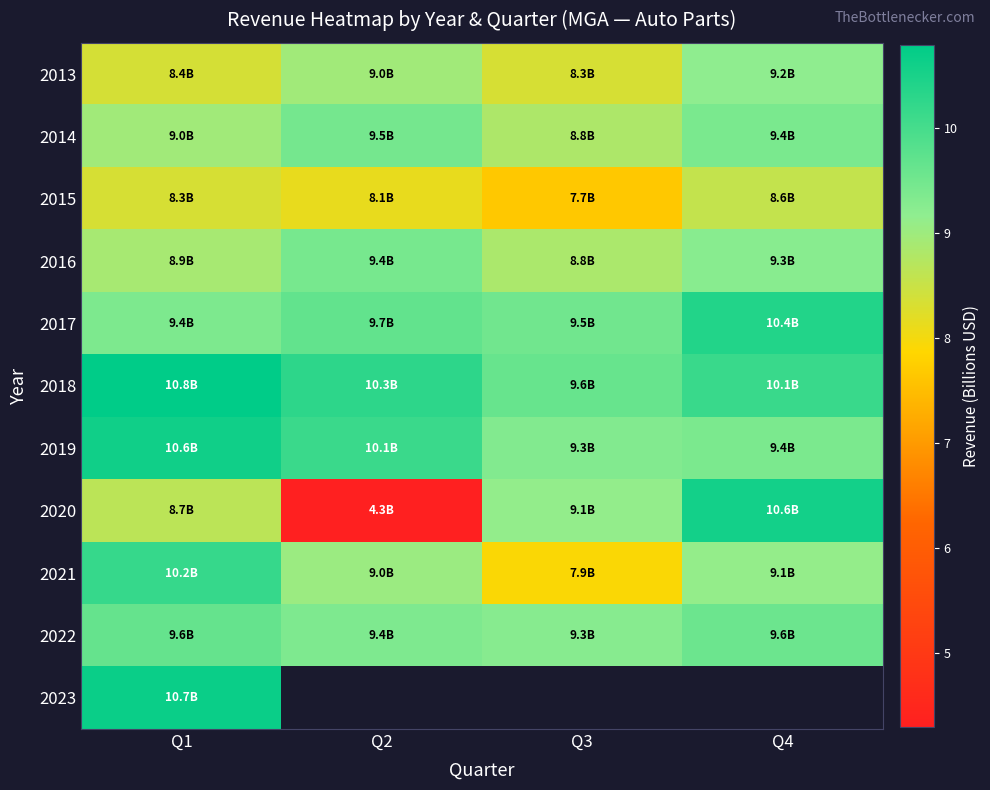

What is the maximum value shown in the chart?

10.8